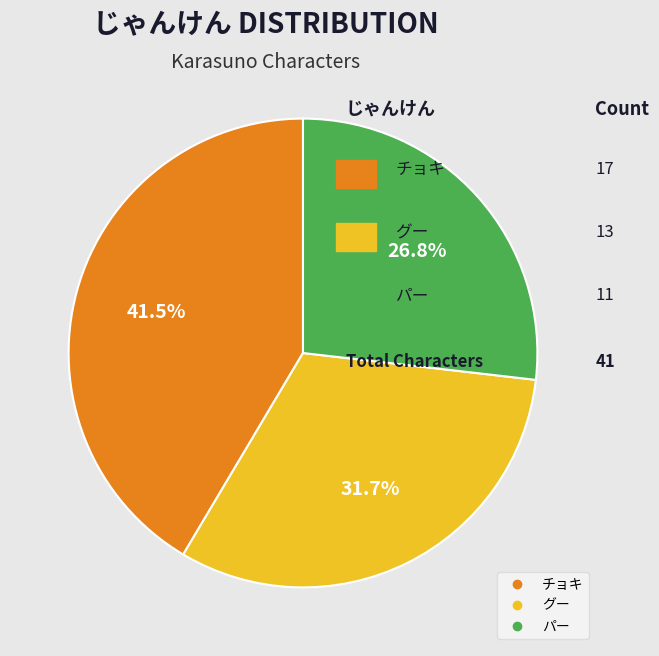

Which slice is the largest?

チョキ